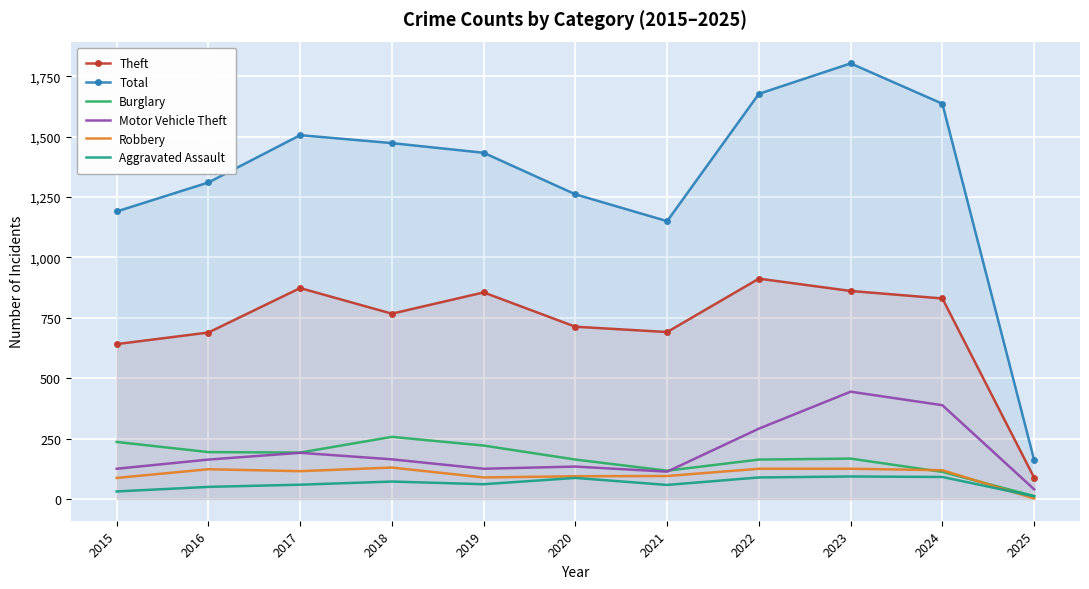

True or false: Aggravated Assault and Motor Vehicle Theft cross at least once.

False